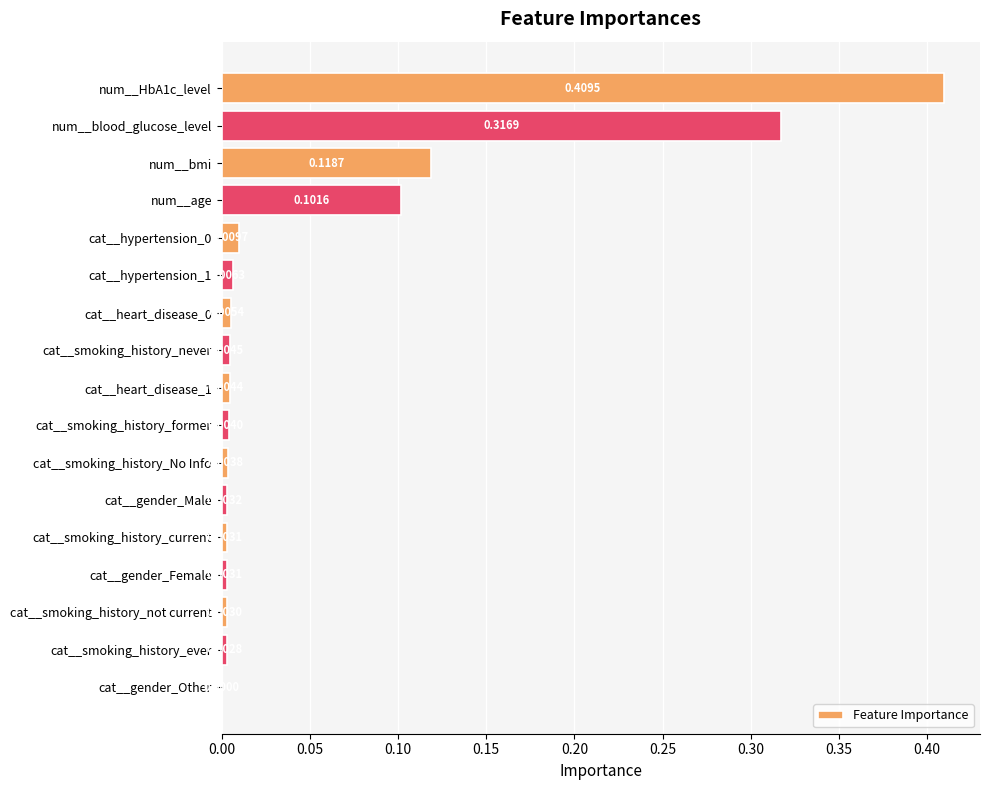

At which label is the value closest to 0?

cat__gender_Other